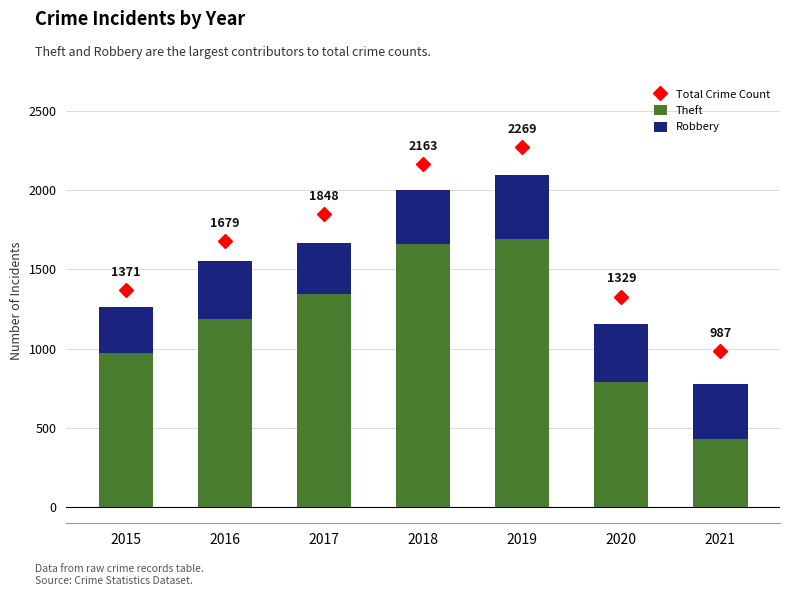

Does the chart contain any negative values?

No